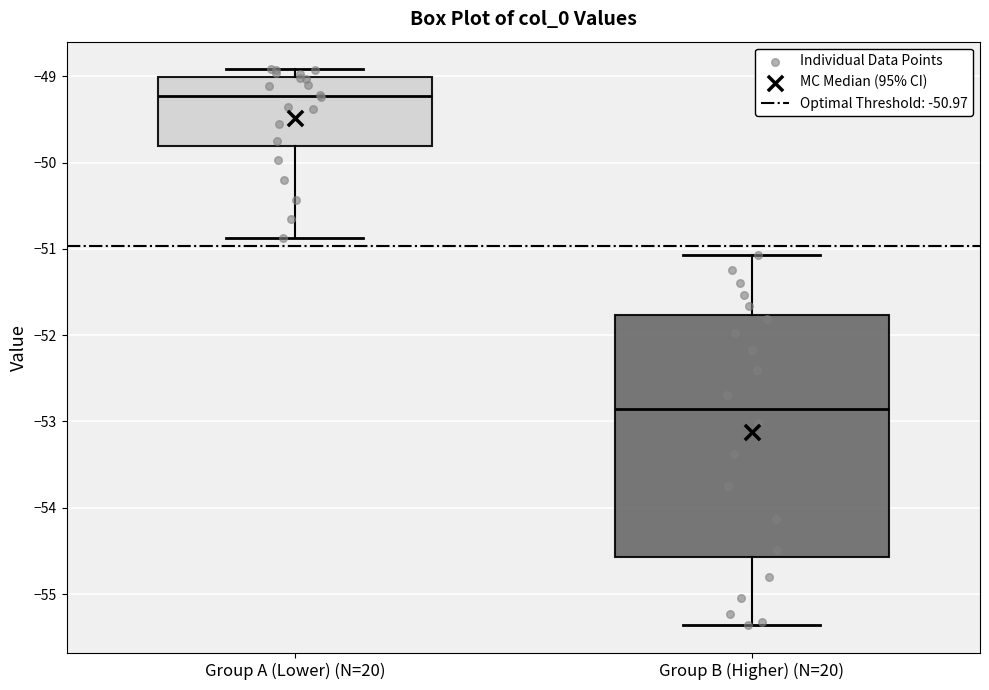

Which box has the highest median line?

Group A (Lower) (N=20)